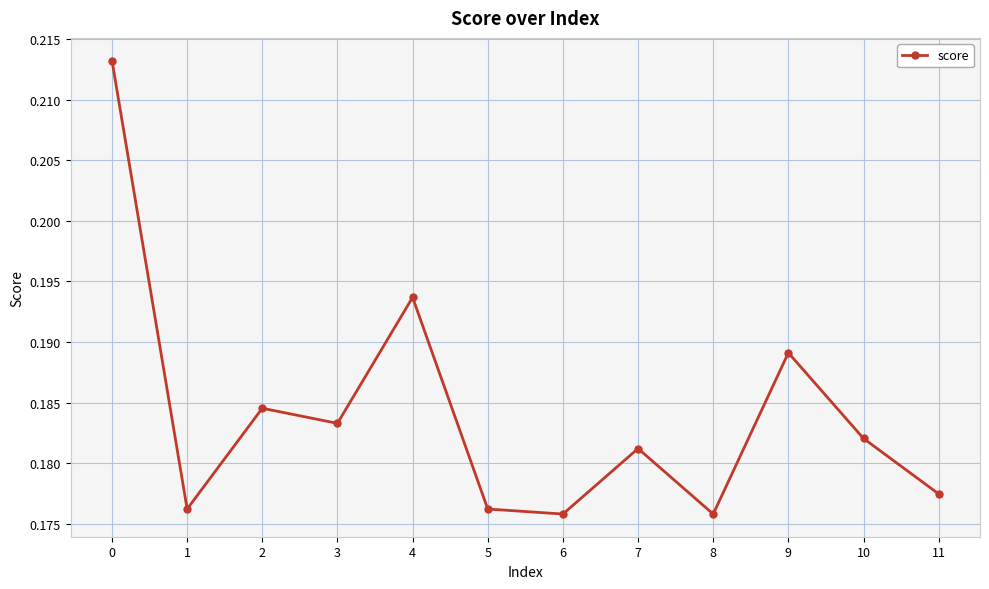

How many points are lower than both their immediate neighbors (excluding endpoints)?

4